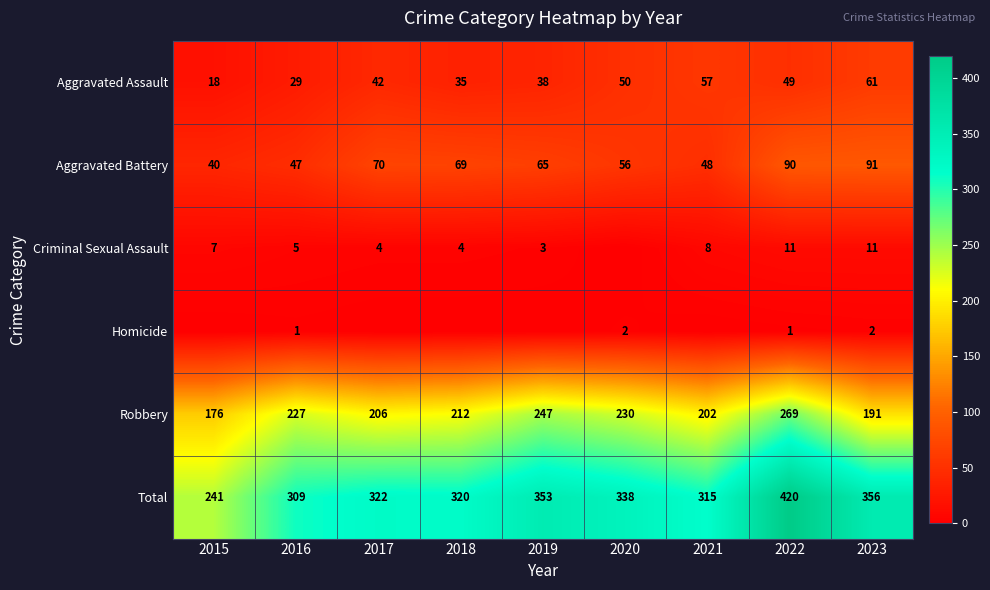

Is the value of Aggravated Battery at 2020 greater than the value of Aggravated Assault at 2017?

Yes